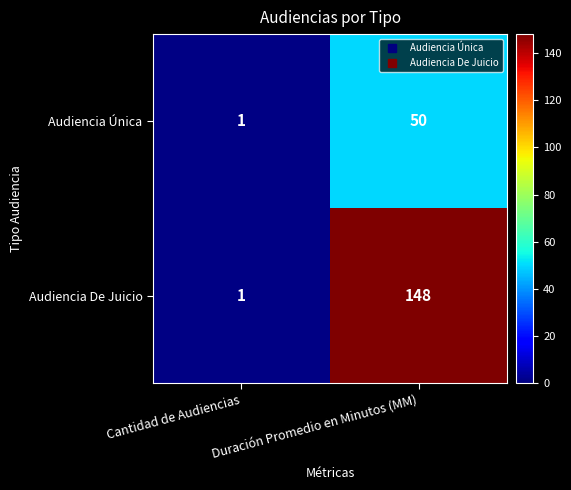

Which series has the largest range (max minus min)?

Audiencia De Juicio